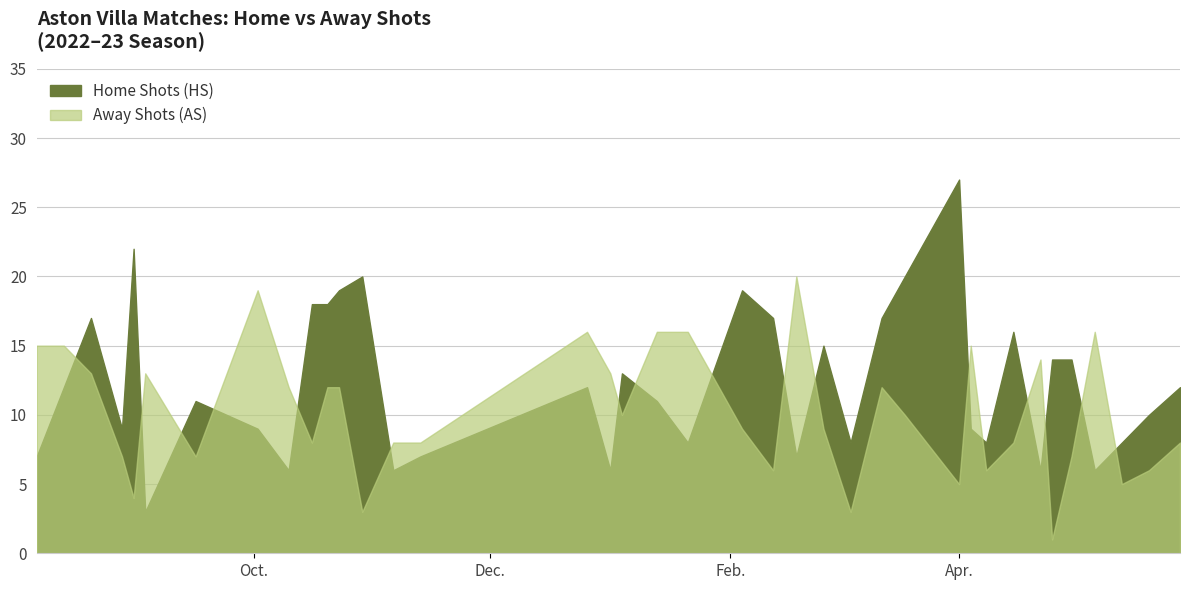

The value of Away Shots (AS) at 13 is 12. True or false?

False